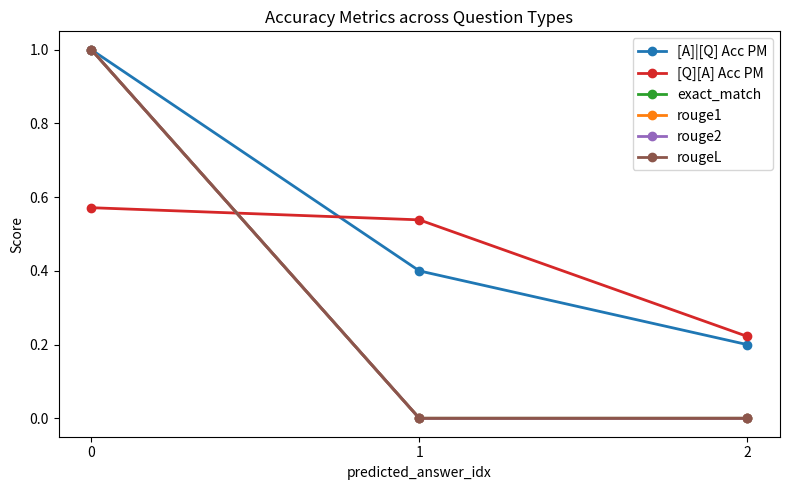

The value of exact_match at 0 is 0.4. True or false?

False